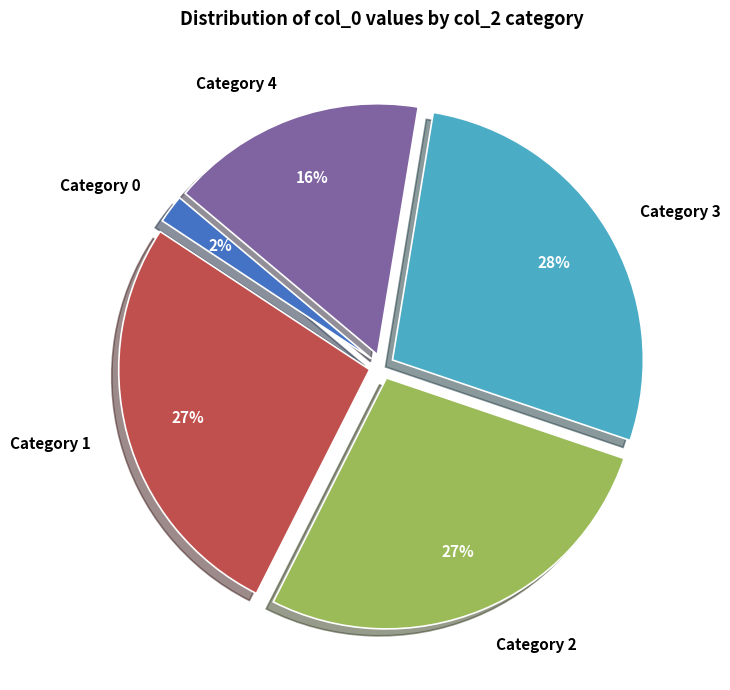

Count the number of slices in the pie.

5